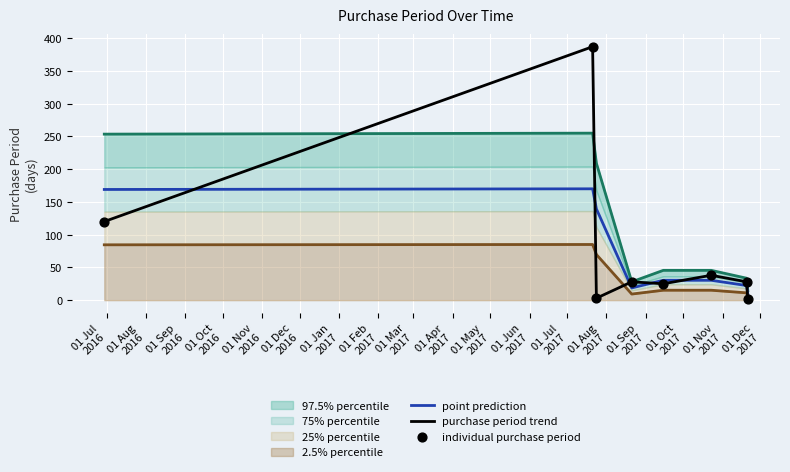

Which series has the largest Y range (max minus min)?

purchase period trend